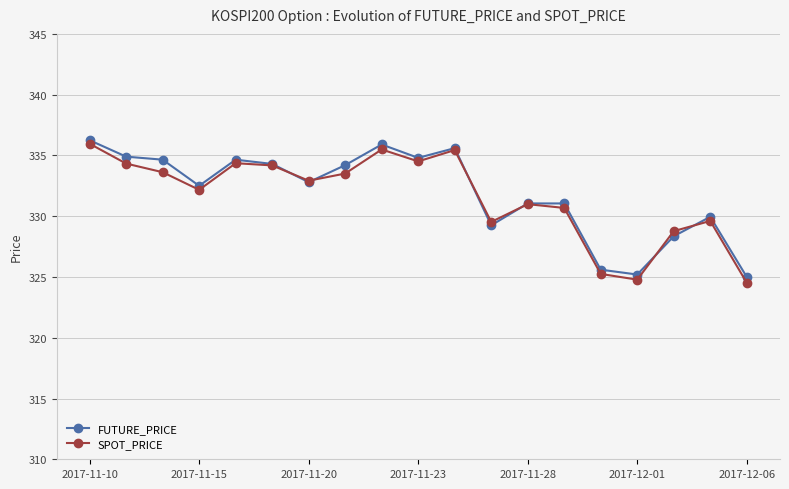

What is the lowest value of the SPOT_PRICE series?

324.5